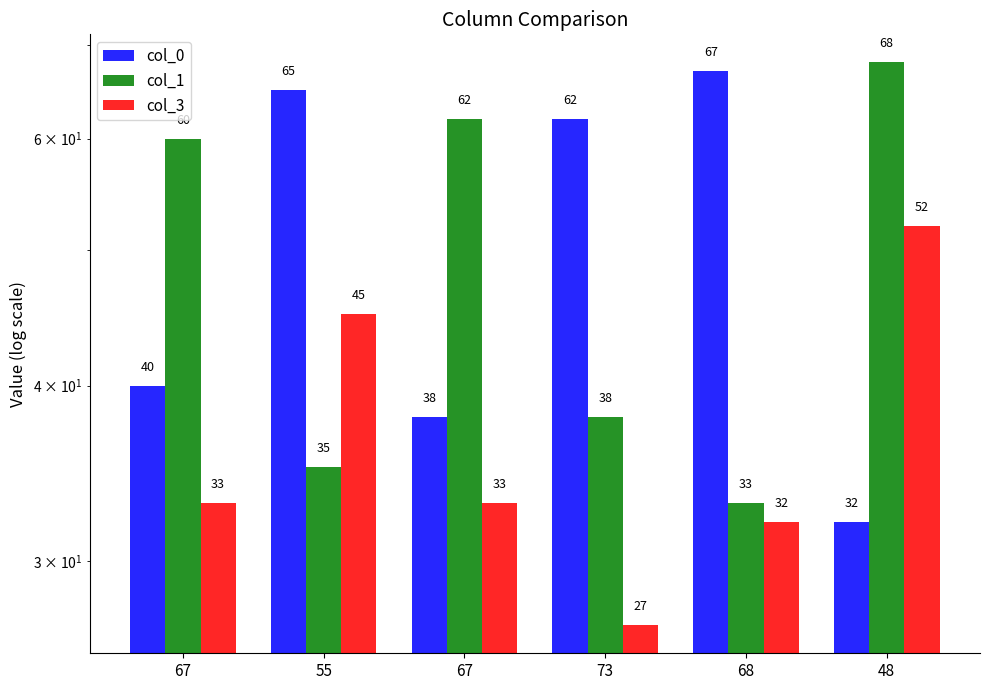

Which series has the largest total across all categories?

col_0